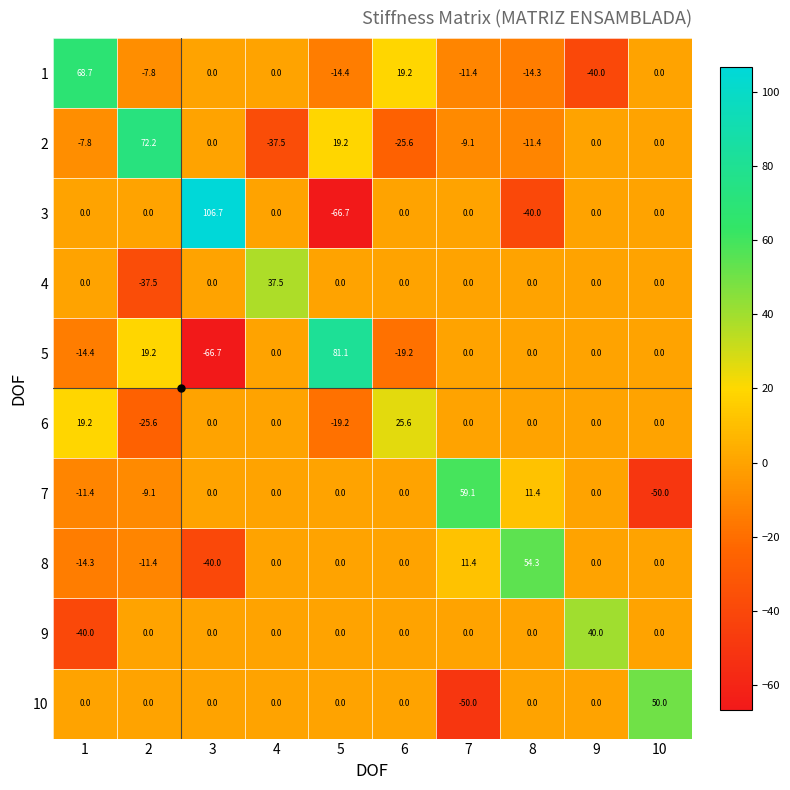

List the series in order of their peak value, lowest first.

6, 4, 9, 10, 8, 7, 1, 2, 5, 3